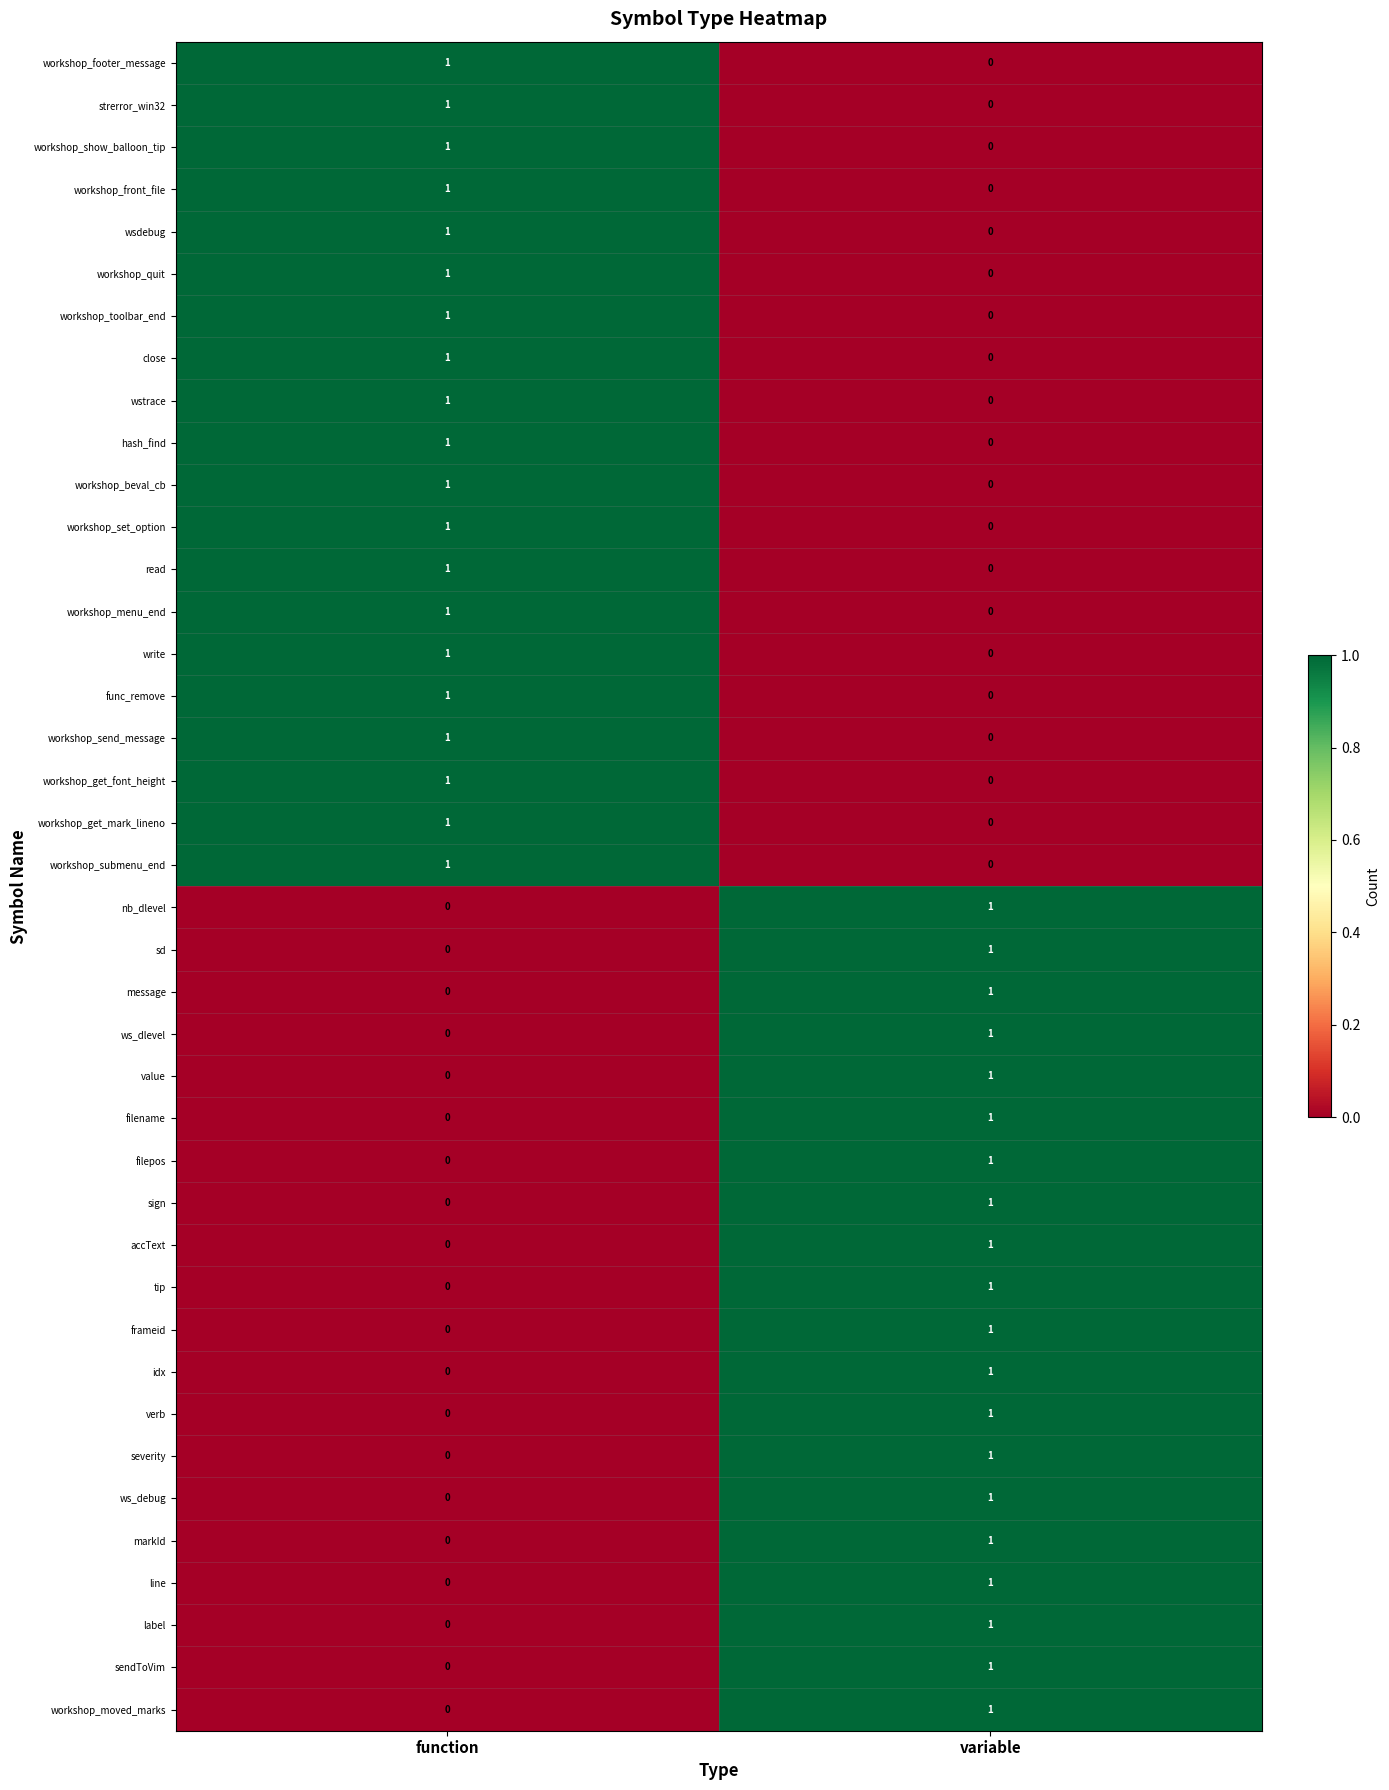

How many data points does each series have?

2